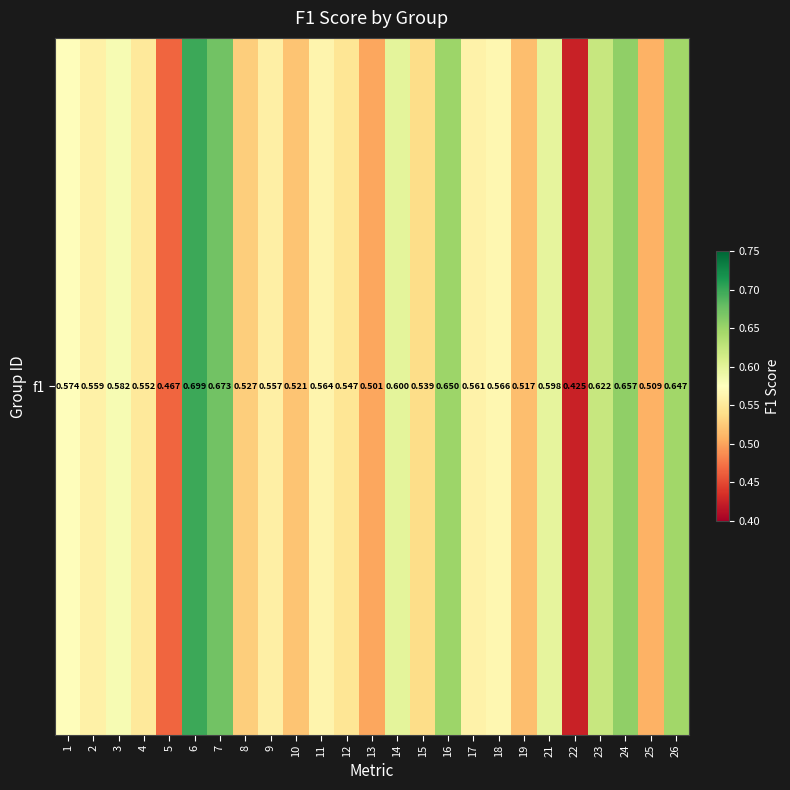

What is the sum of the values at 23 and 12?

1.2